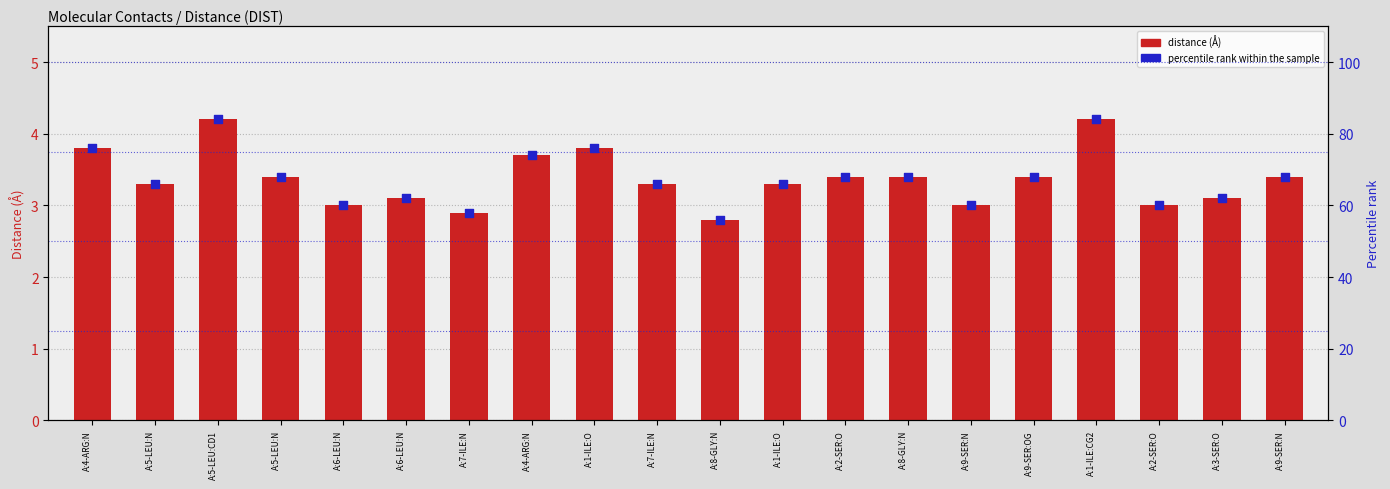

What are all the series names shown in the legend?

distance (Å), percentile rank